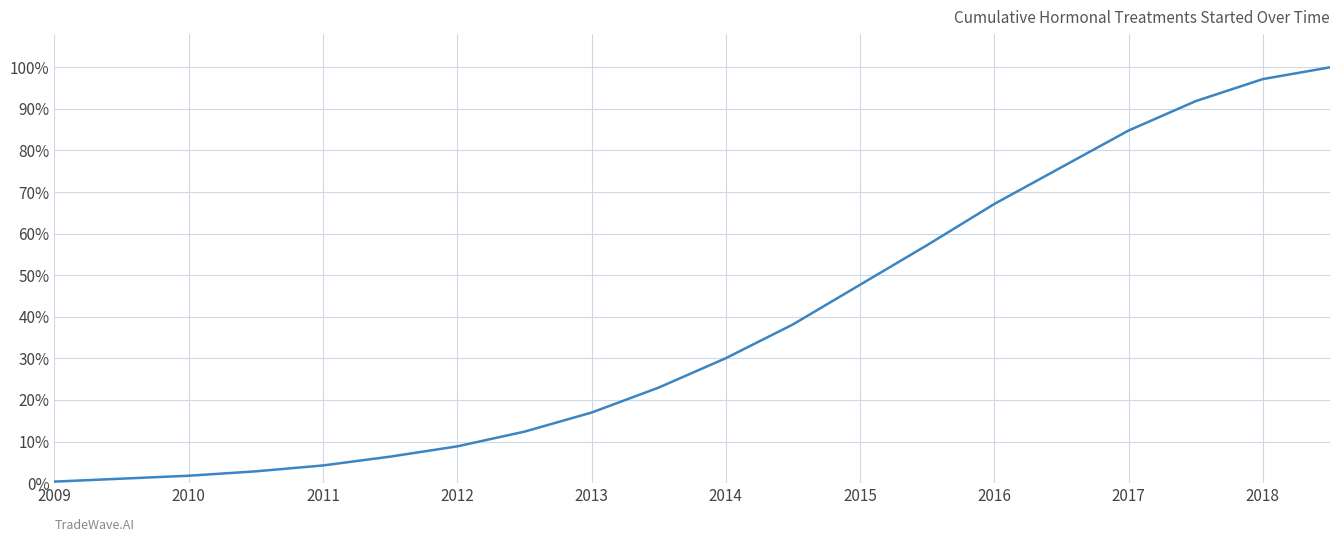

What is the minimum value shown in the chart?

0.4